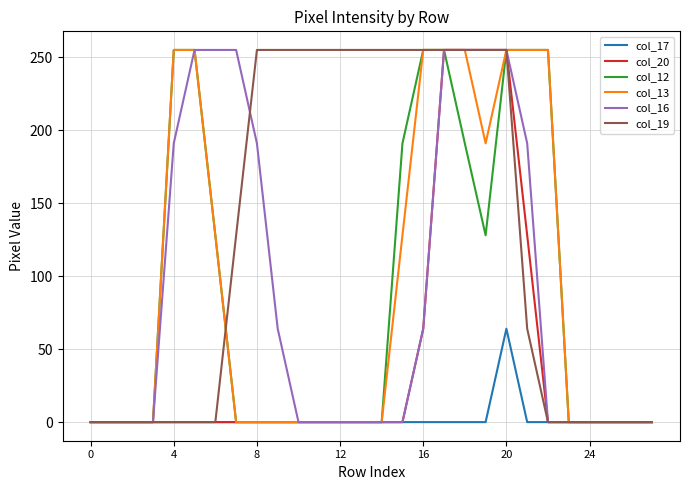

What are all the series names shown in the legend?

col_17, col_20, col_12, col_13, col_16, col_19